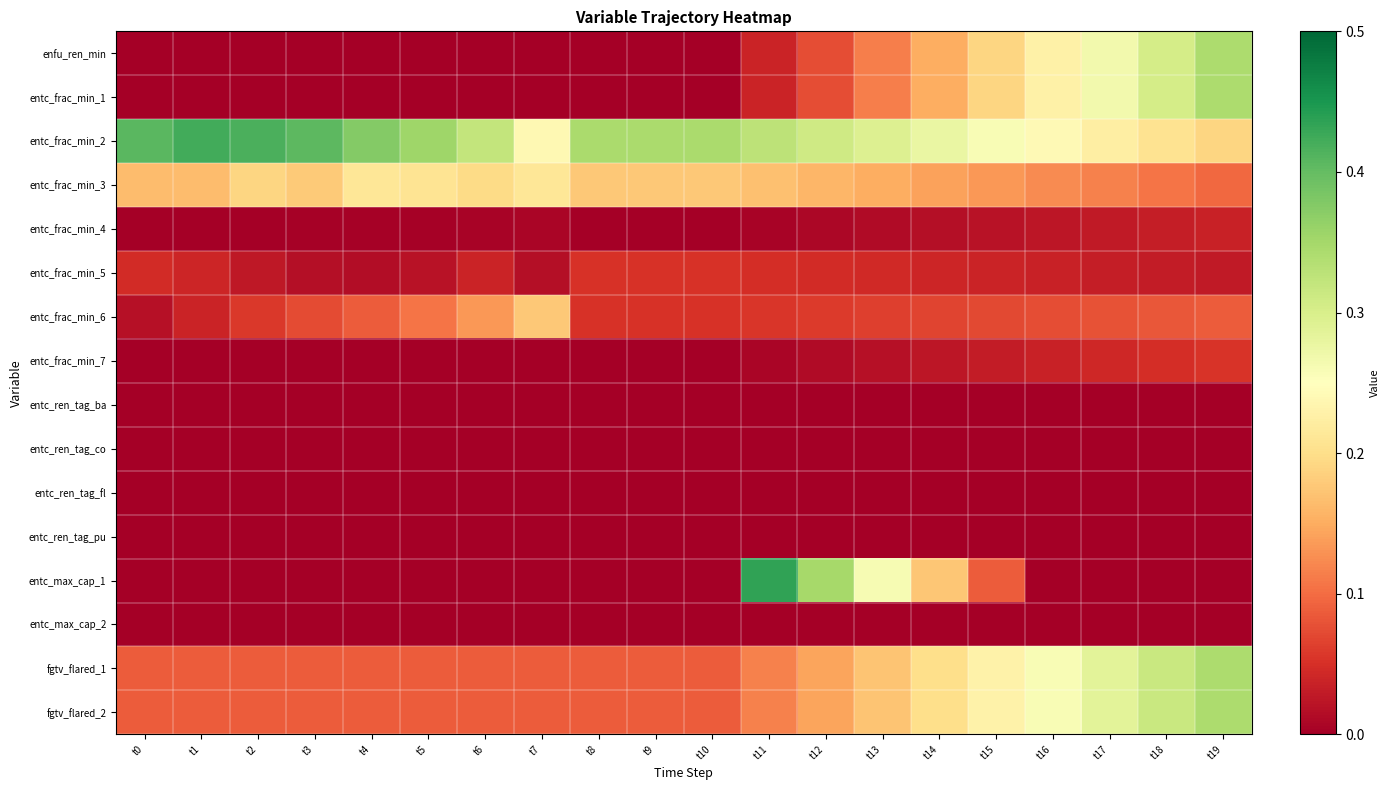

What is the greatest value displayed?

0.4